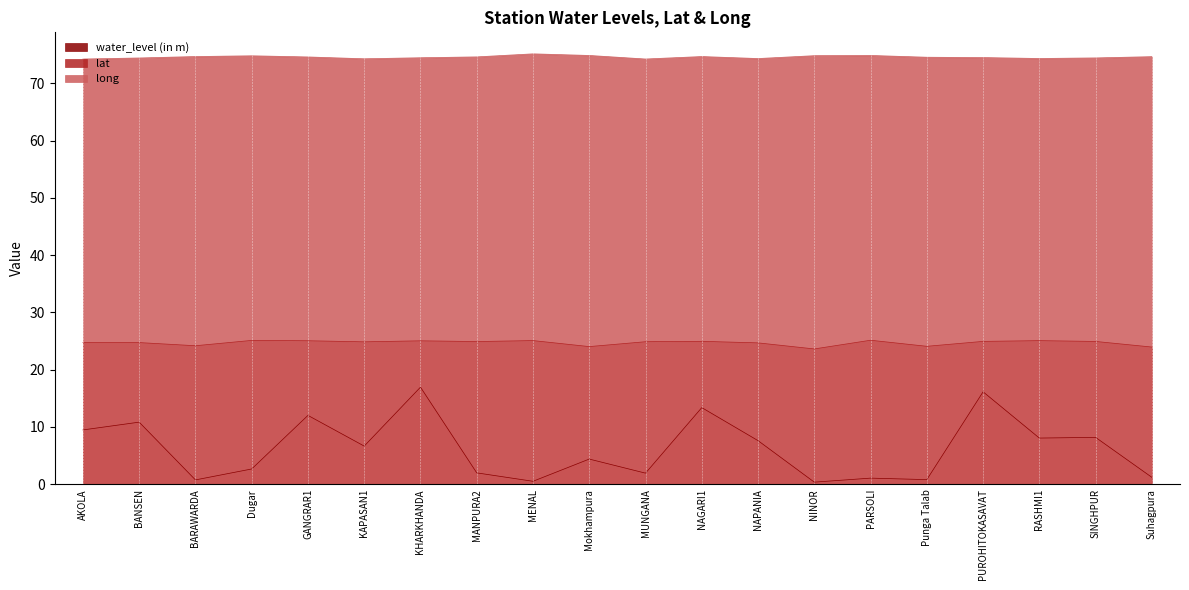

What is the difference between the maximum and minimum values in the lat series?

1.5